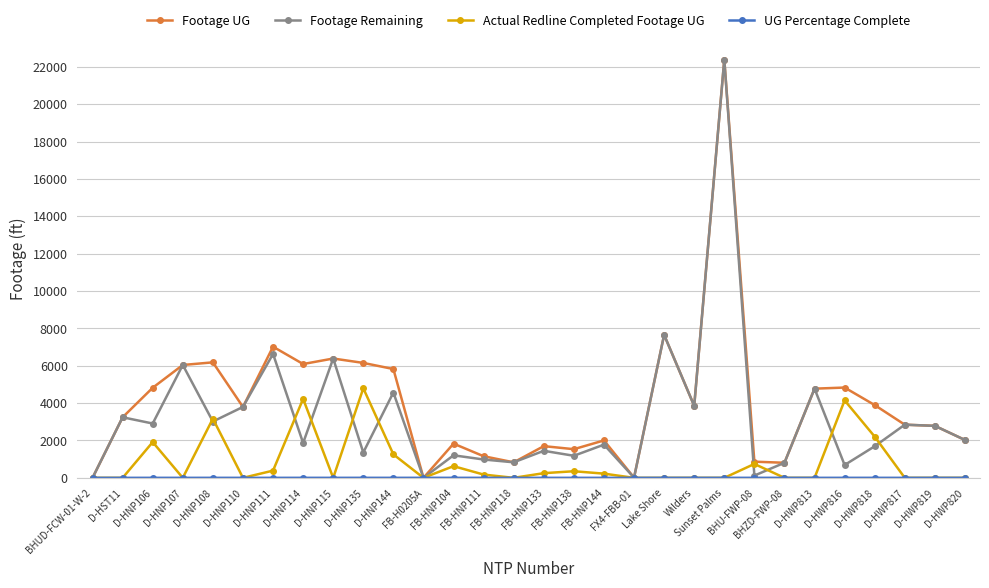

What is the greatest value displayed?

22387.0